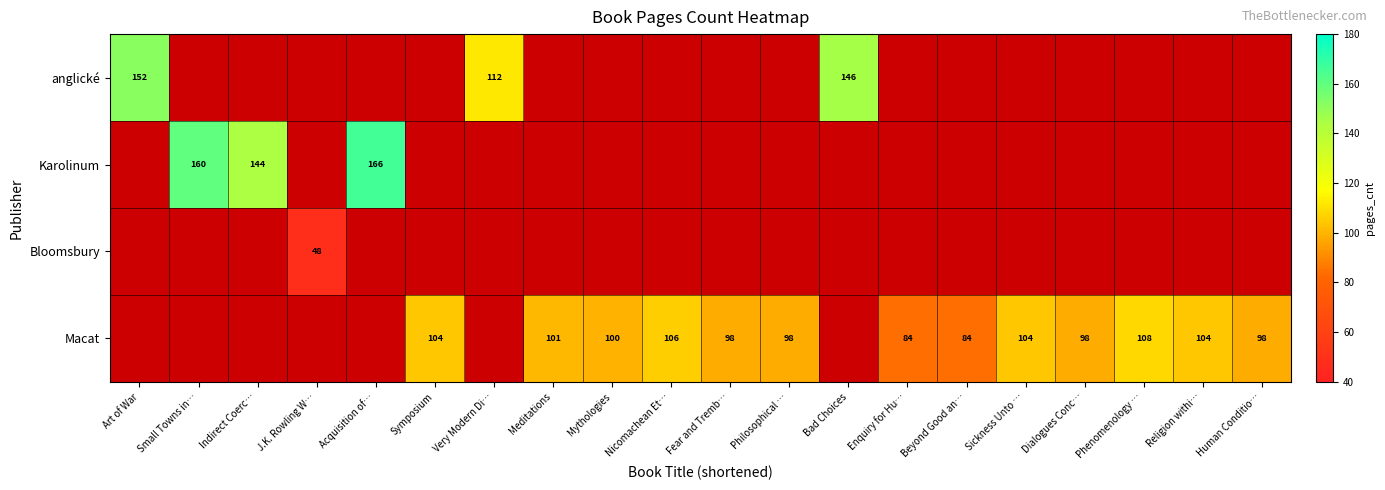

True or false: Macat has a value of 155 at Phenomenology ….

False